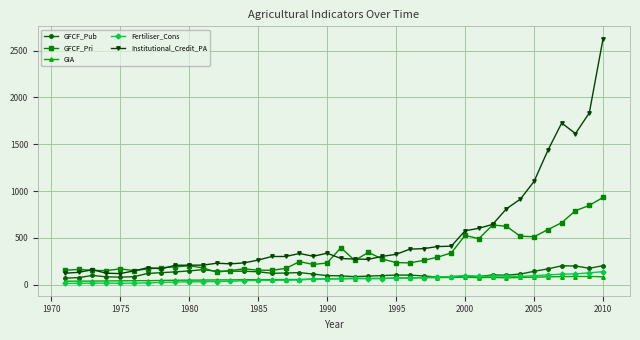

In GIA, how many points are lower than both neighbors (excluding endpoints)?

4